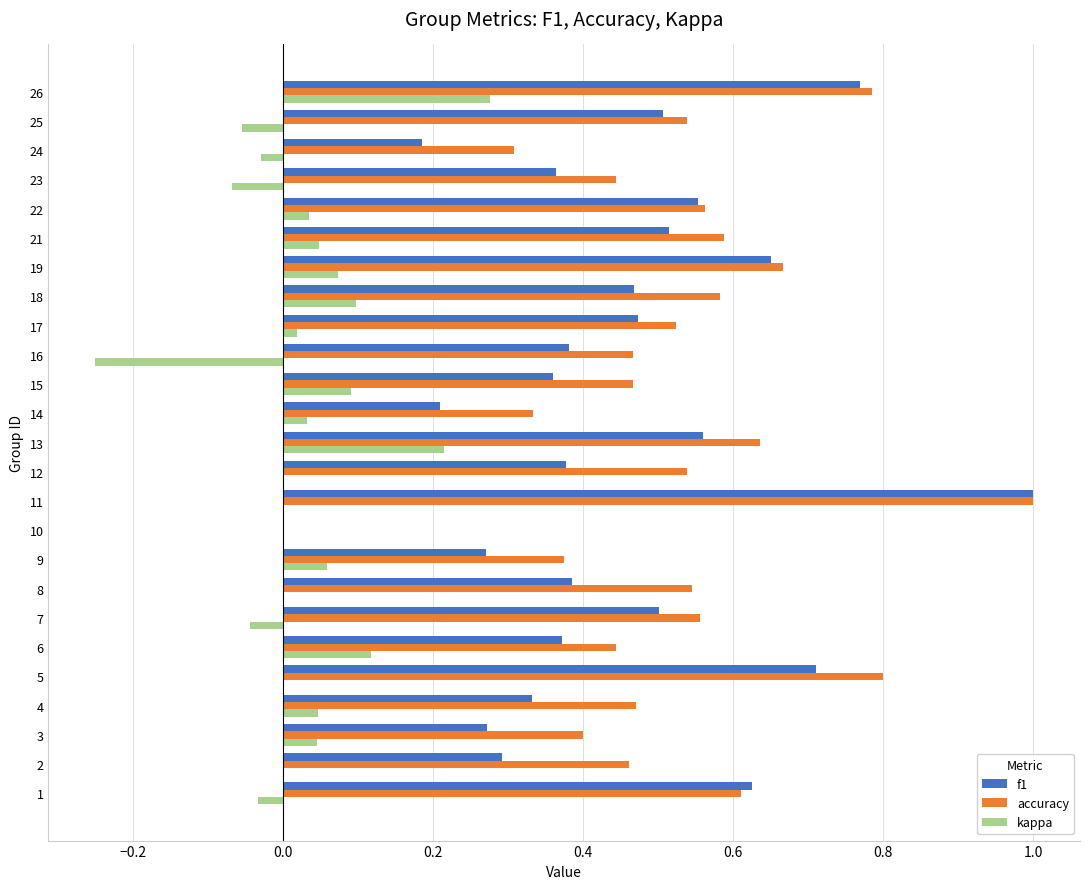

What are all the series names shown in the legend?

f1, accuracy, kappa